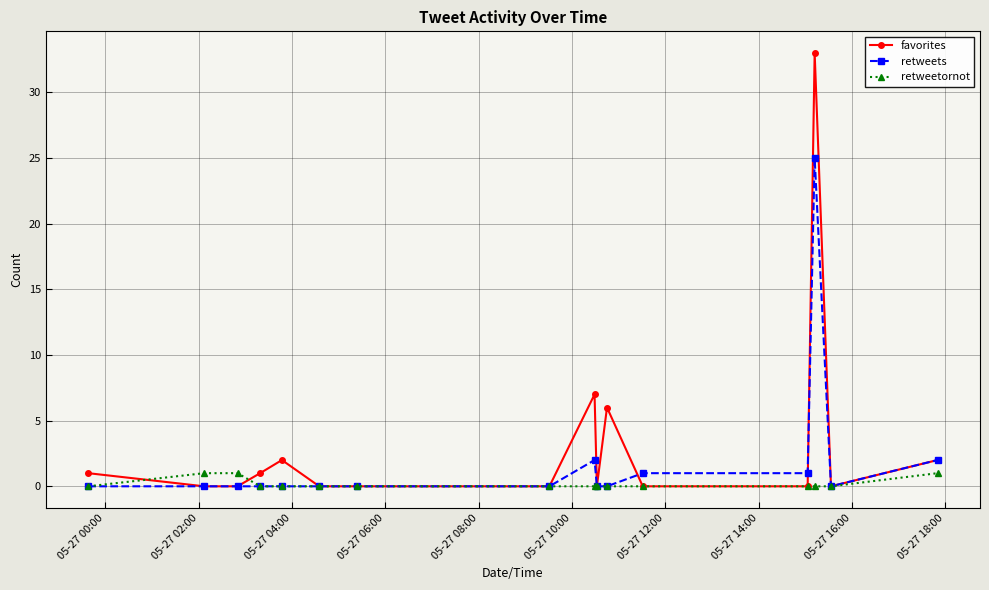

Reading left to right, extract all data points from this chart.

favorites: 1	0	0	1	2	0	0	0	7	0	6	0	0	33	0	2
retweets: 0	0	0	0	0	0	0	0	2	0	0	1	1	25	0	2
retweetornot: 0	1	1	0	0	0	0	0	0	0	0	0	0	0	0	1